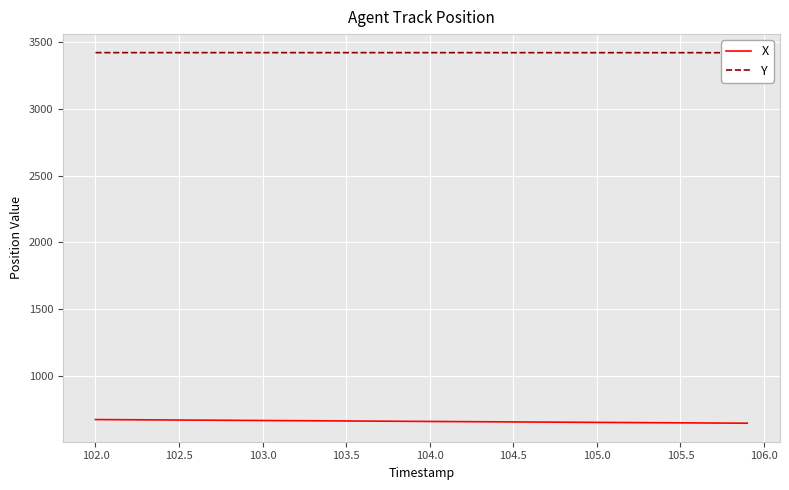

The X series shows 1100.2 at 105.0. True or false?

False